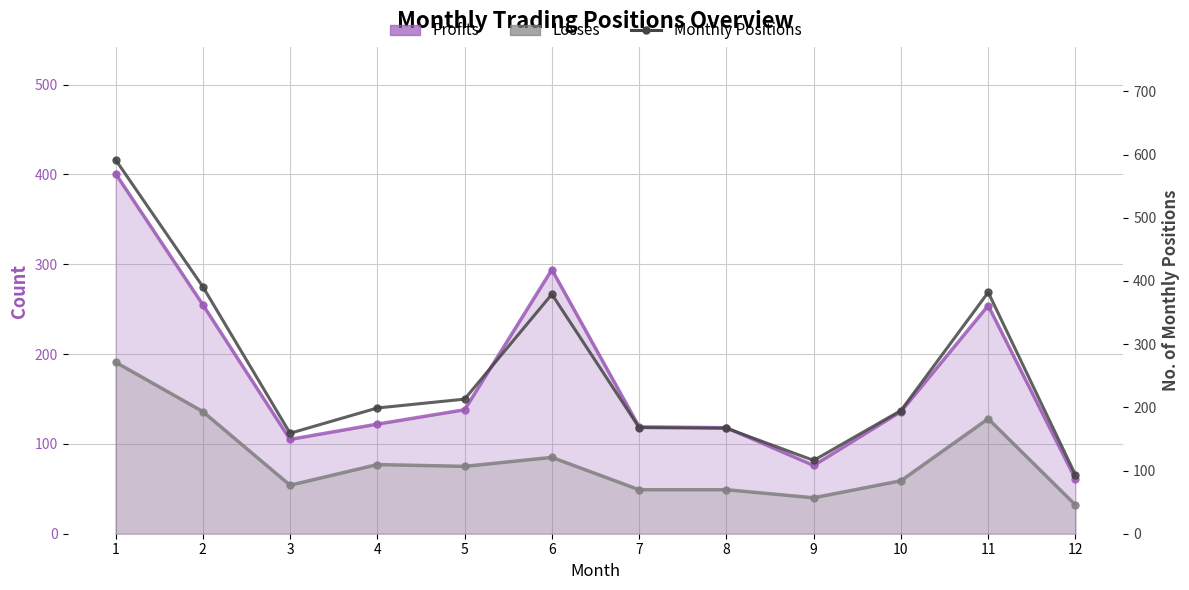

How many points are higher than both their immediate neighbors (excluding endpoints)?

2